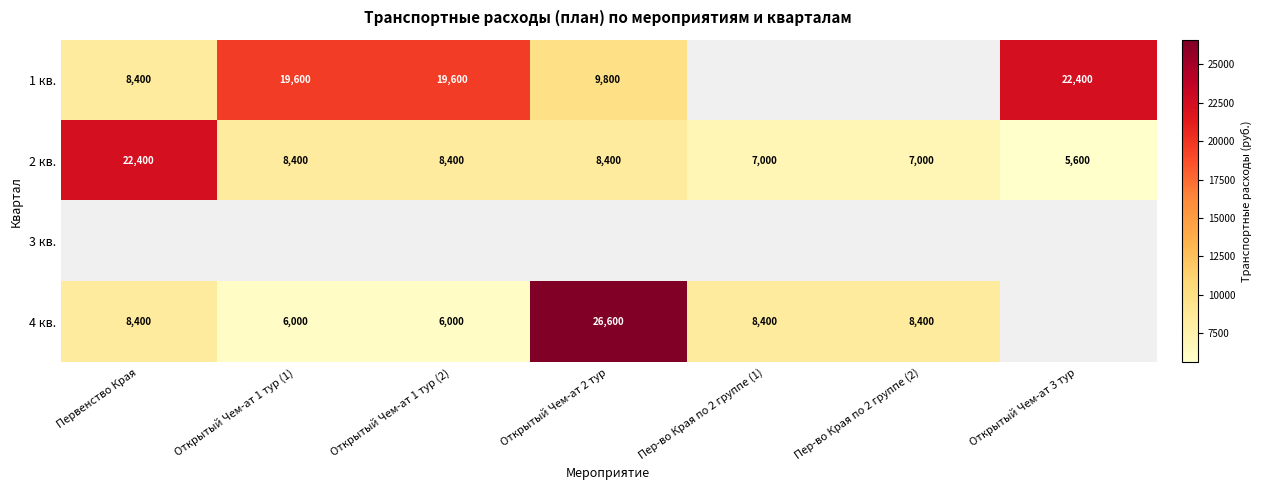

At how many categories does at least one series exceed 10200?

5